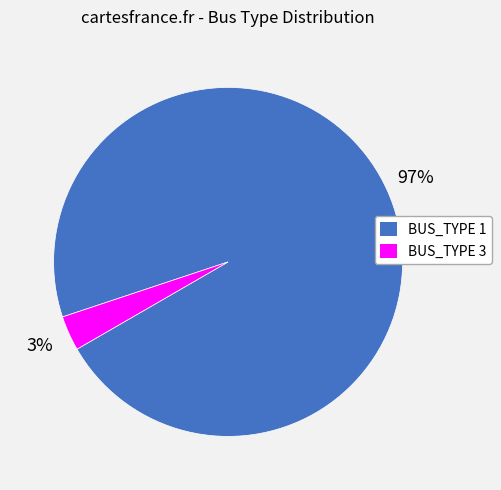

True or false: BUS_TYPE 3 accounts for 3% of the total.

True